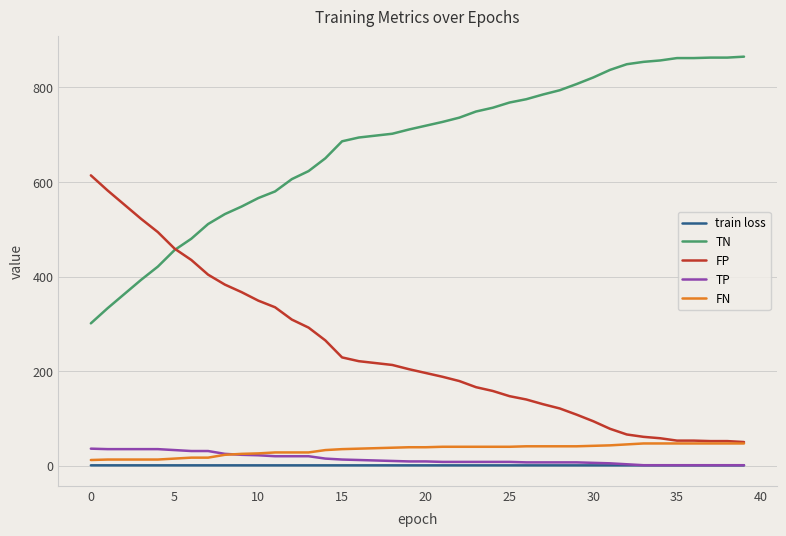

What is the maximum value for TP?

36.0